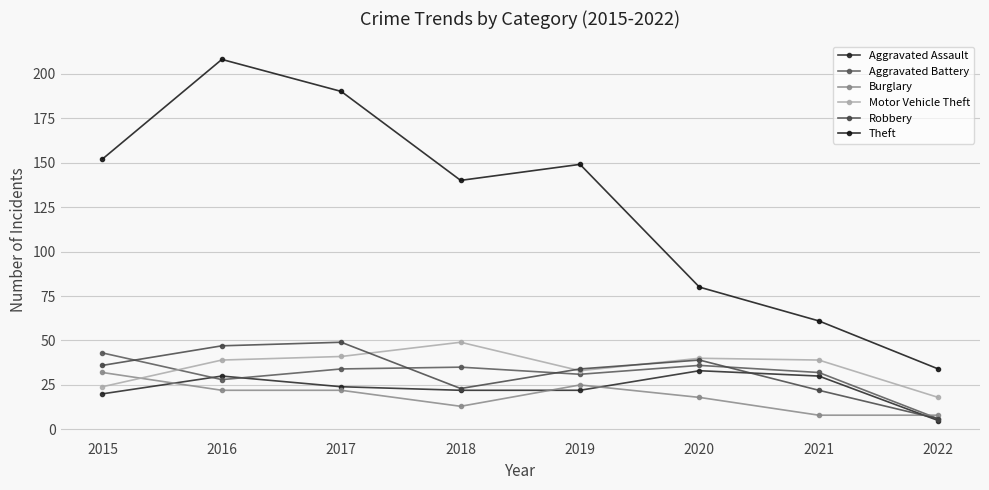

Reading left to right, extract all data points from this chart.

Aggravated Assault: 20	30	24	22	22	33	30	5
Aggravated Battery: 43	28	34	35	31	36	32	6
Burglary: 32	22	22	13	25	18	8	8
Motor Vehicle Theft: 24	39	41	49	33	40	39	18
Robbery: 36	47	49	23	34	39	22	6
Theft: 152	208	190	140	149	80	61	34